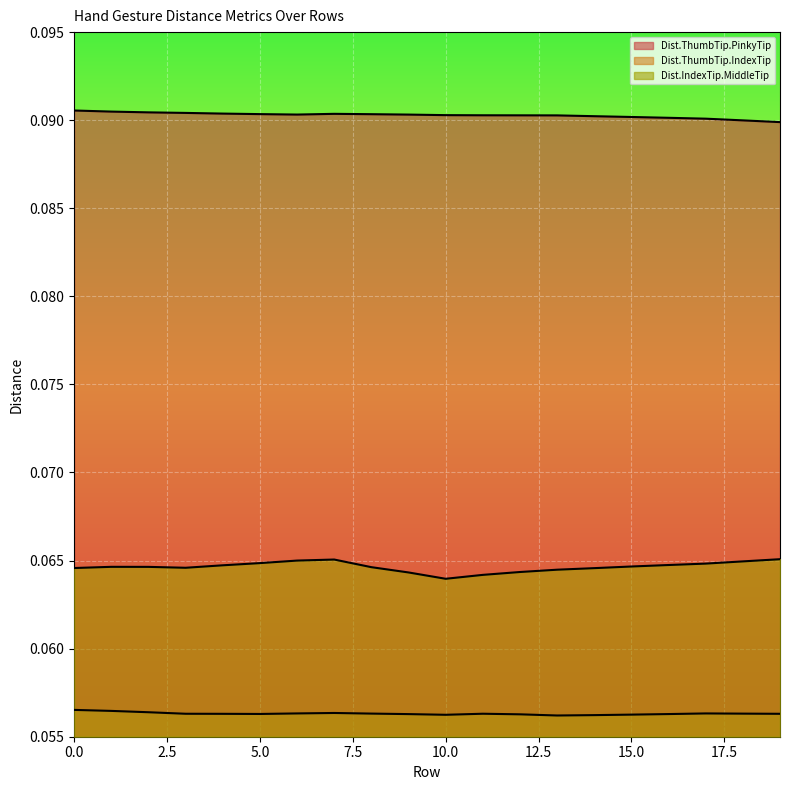

At which category does Dist.ThumbTip.PinkyTip reach its first local valley?

6